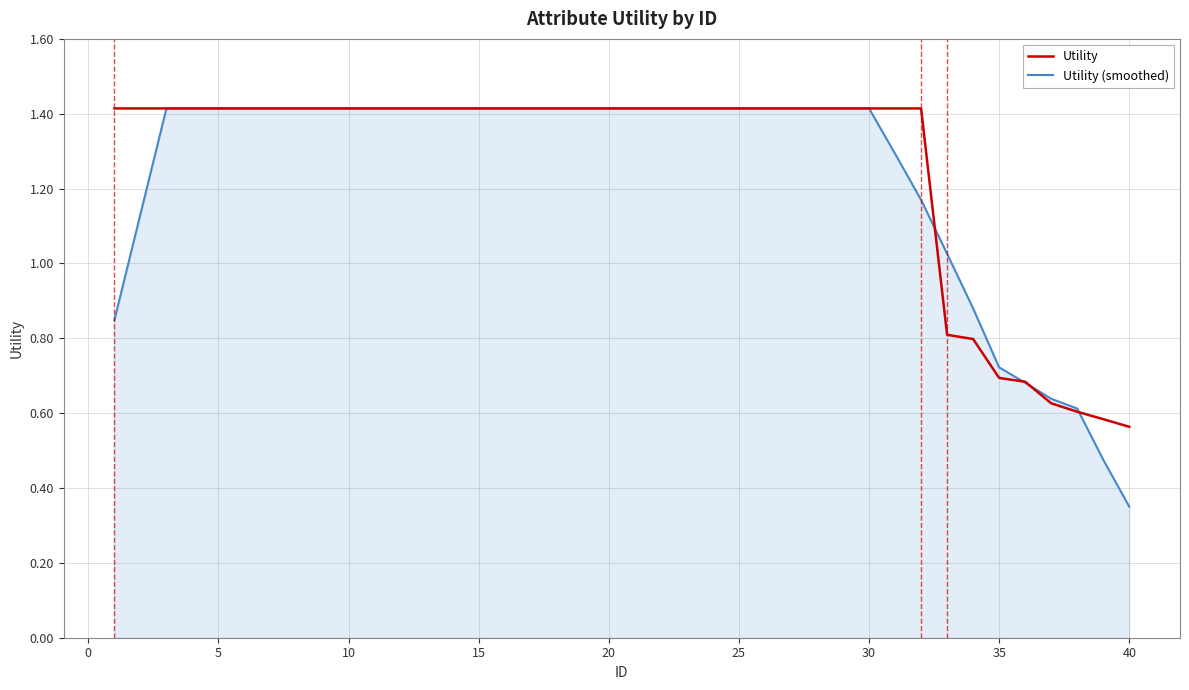

Which series has the largest range (max minus min)?

Utility (smoothed)